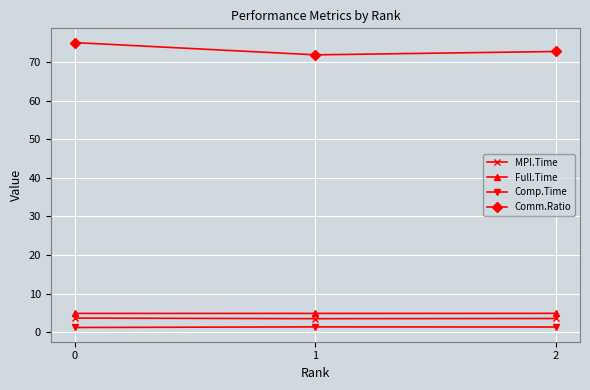

What is the lowest value of the Comm.Ratio series?

71.9